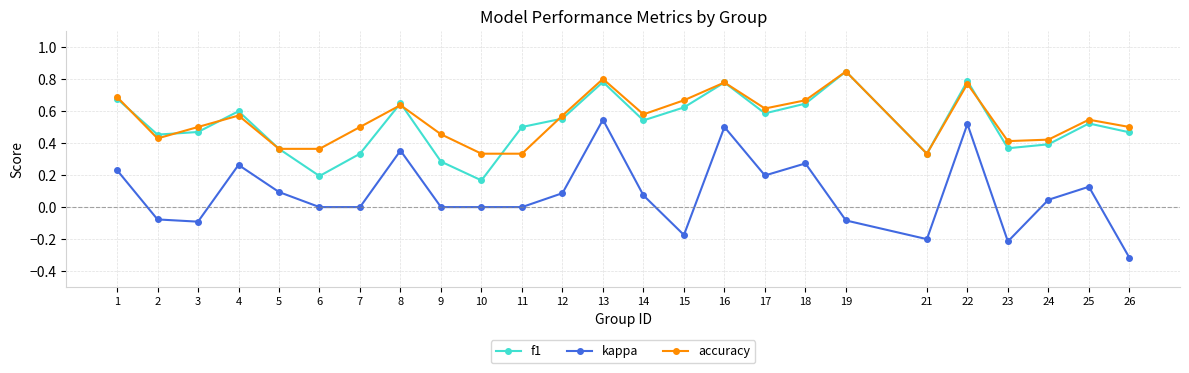

True or false: kappa and f1 intersect in this chart.

False